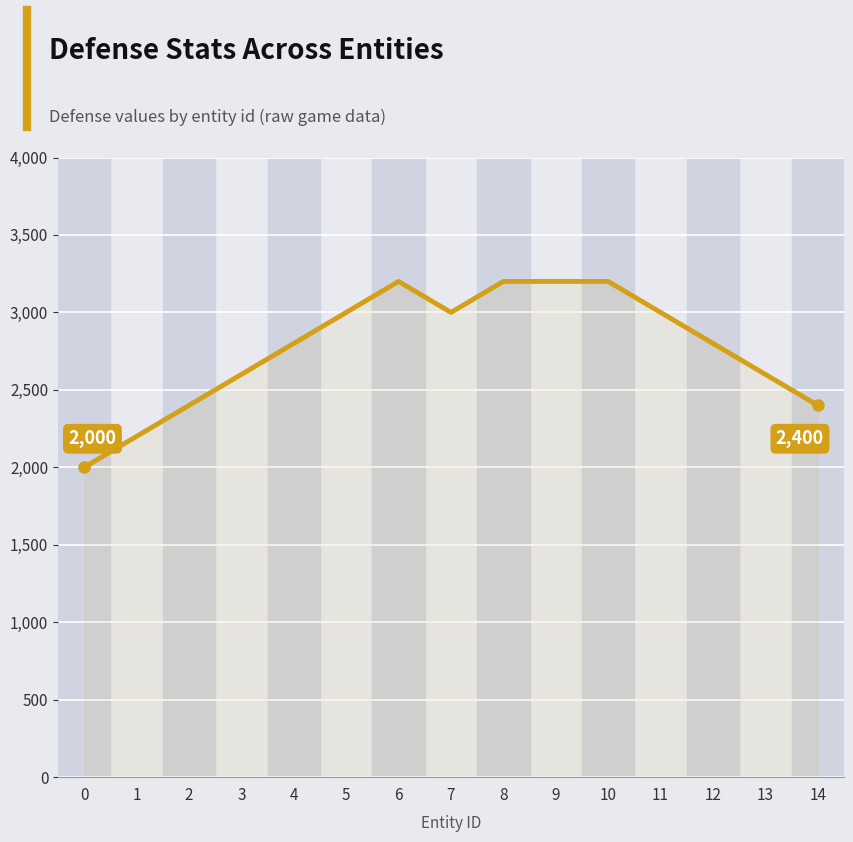

How many values are below 2800?

6